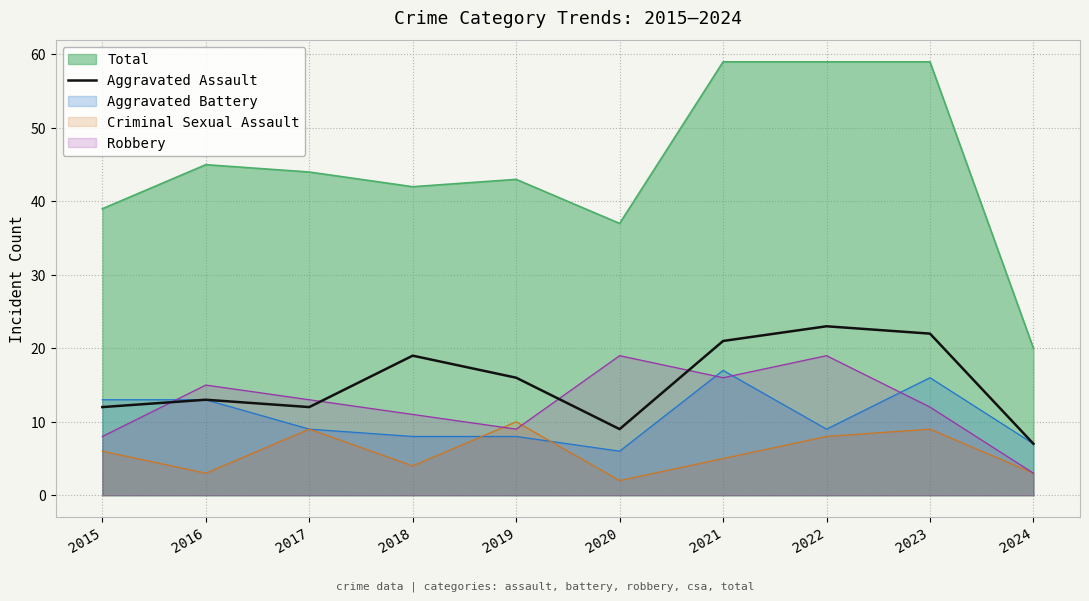

What is the minimum value shown in the chart?

2